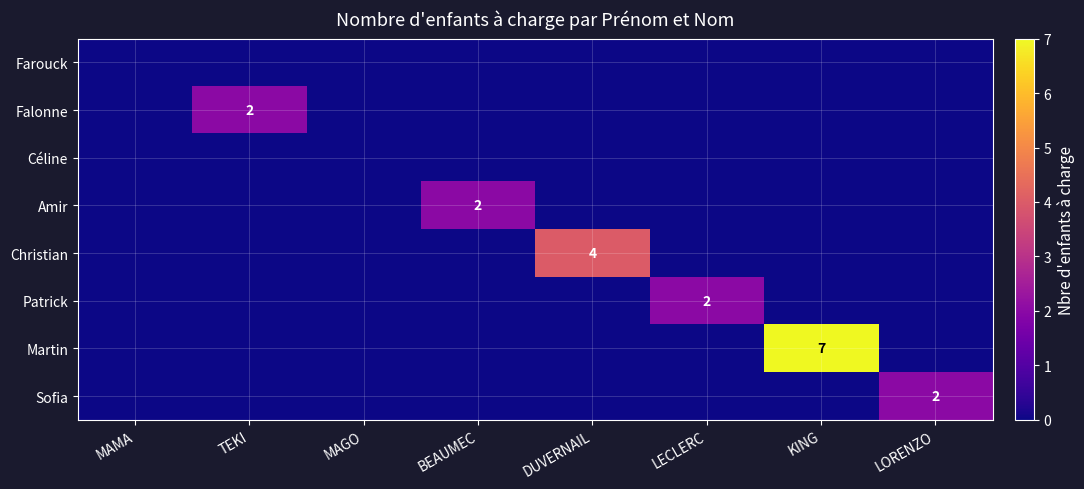

True or false: Sofia has a value of 1 at LORENZO.

False